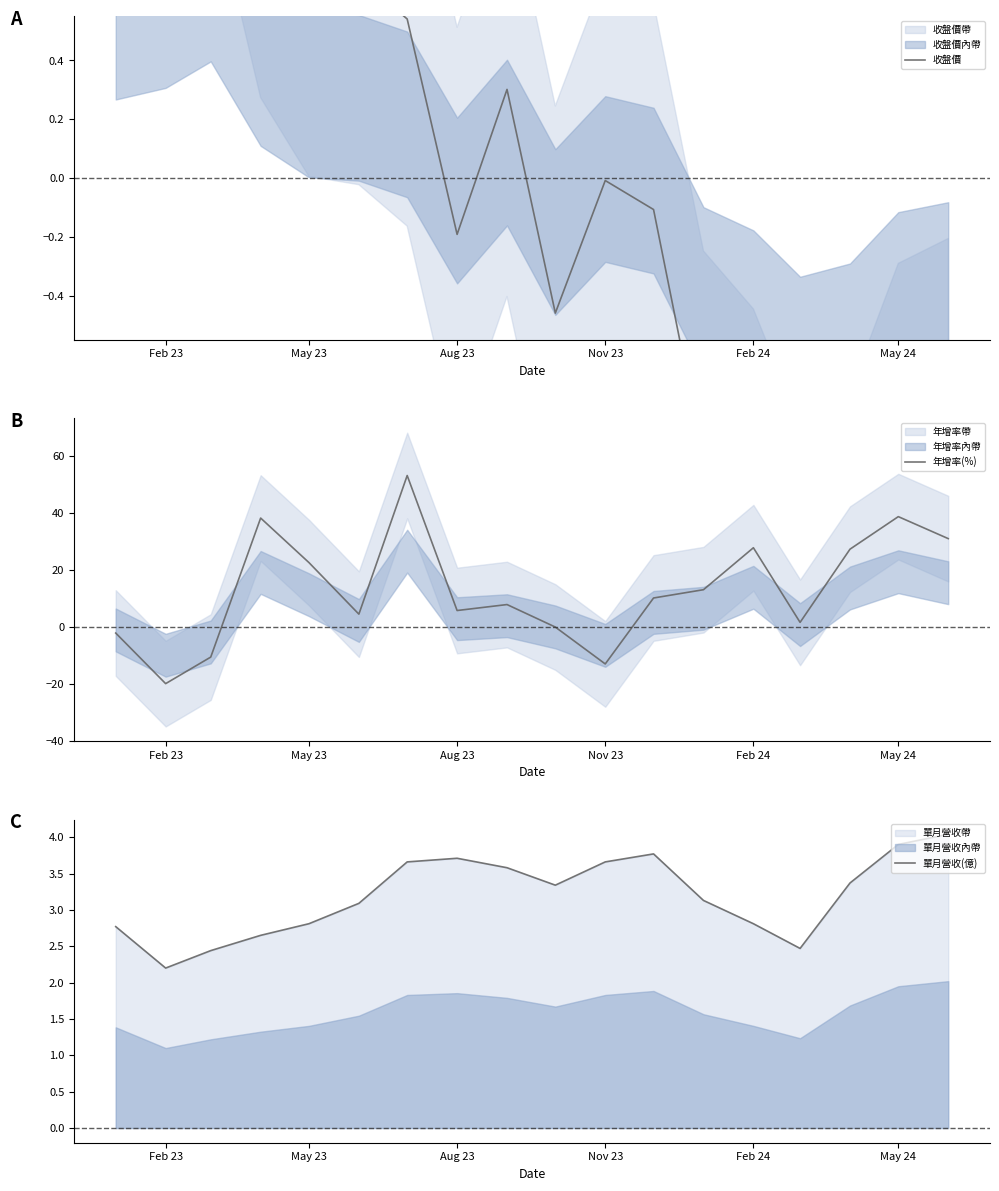

How many lines are shown in the chart?

3